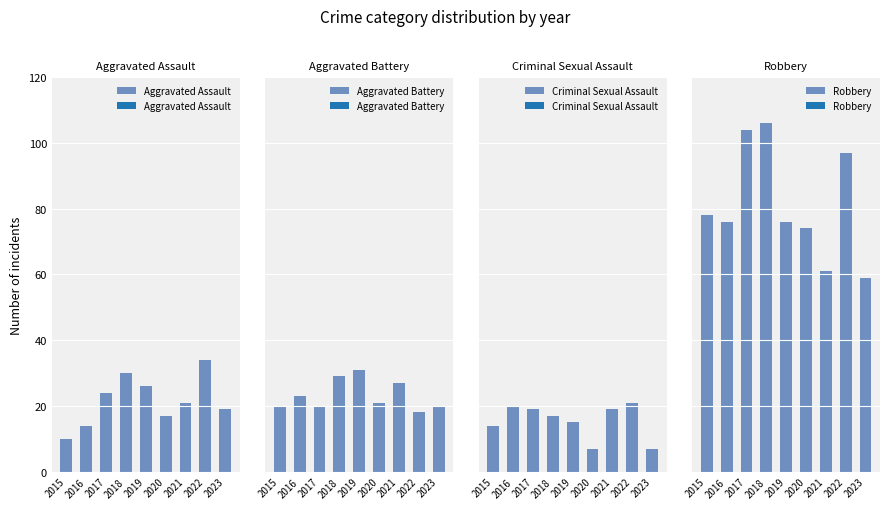

How many bars are there in total?

36